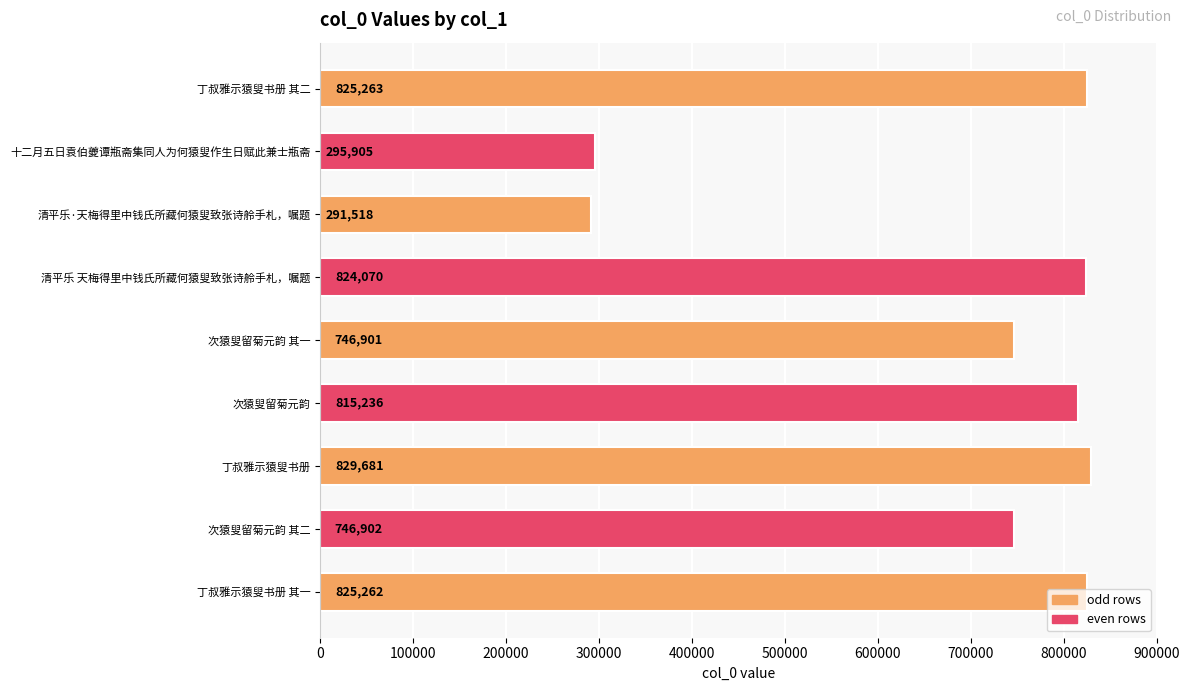

What is the average value?

688971